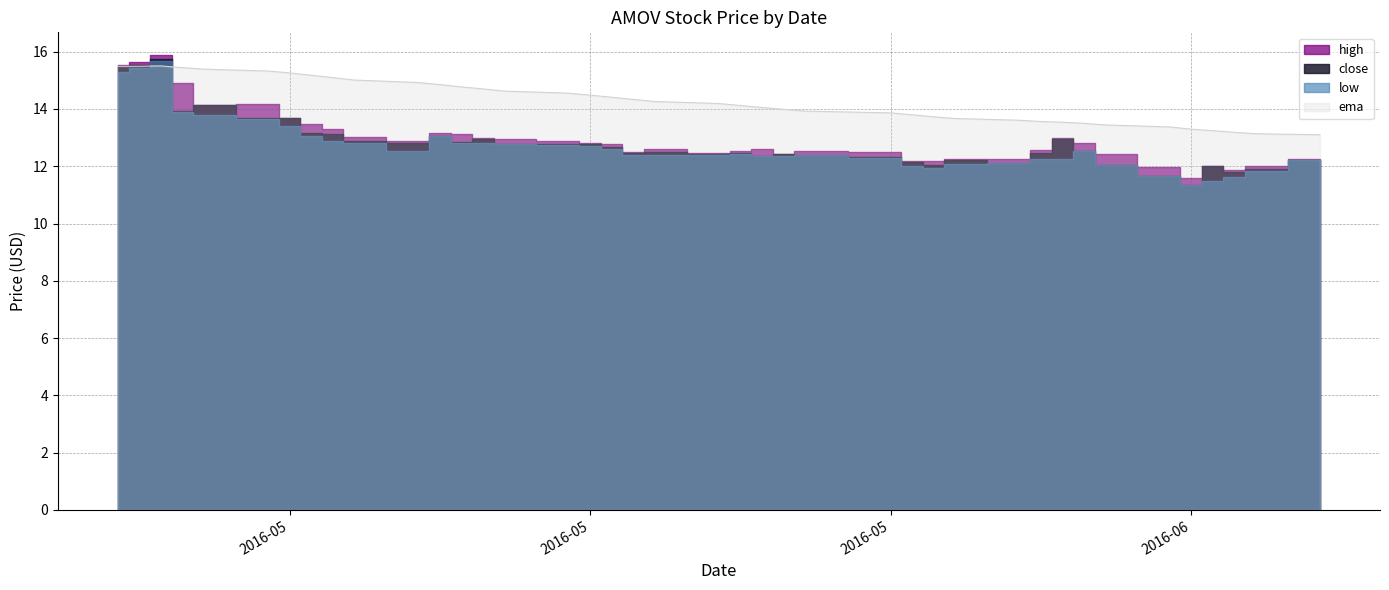

What is the average value of the ema series?

14.3